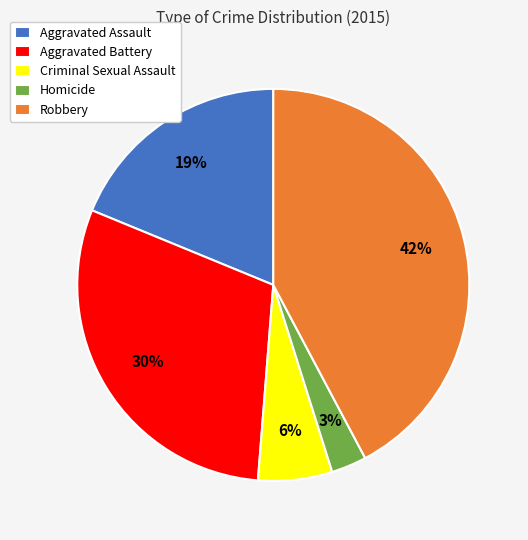

Which has a higher value, Criminal Sexual Assault or Homicide?

Criminal Sexual Assault